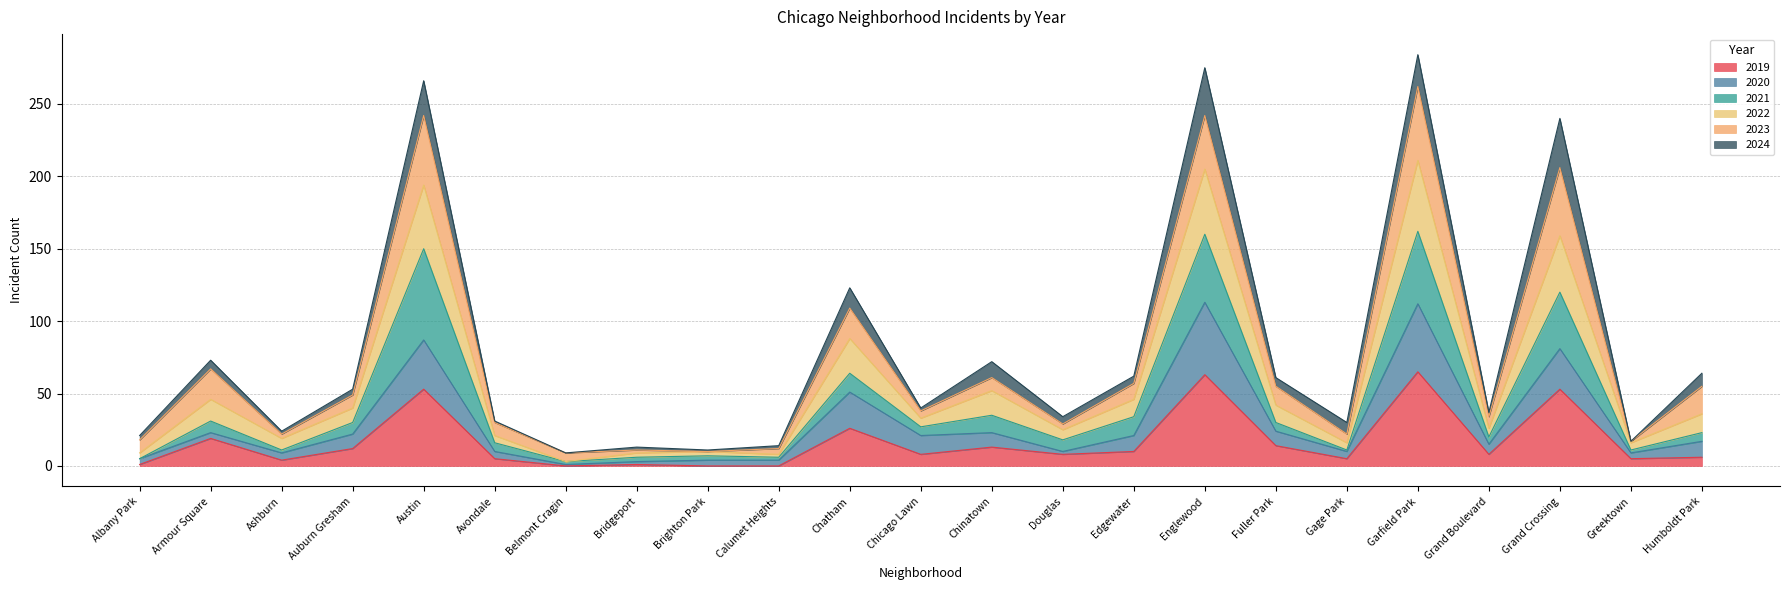

What is the value of the 2019 point at the 1st from the left?

1